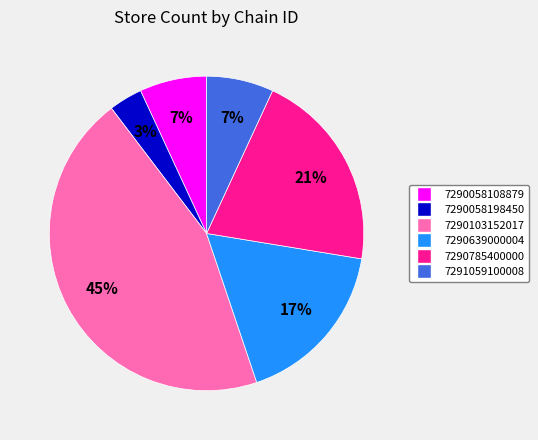

Is there a majority slice in this chart?

No